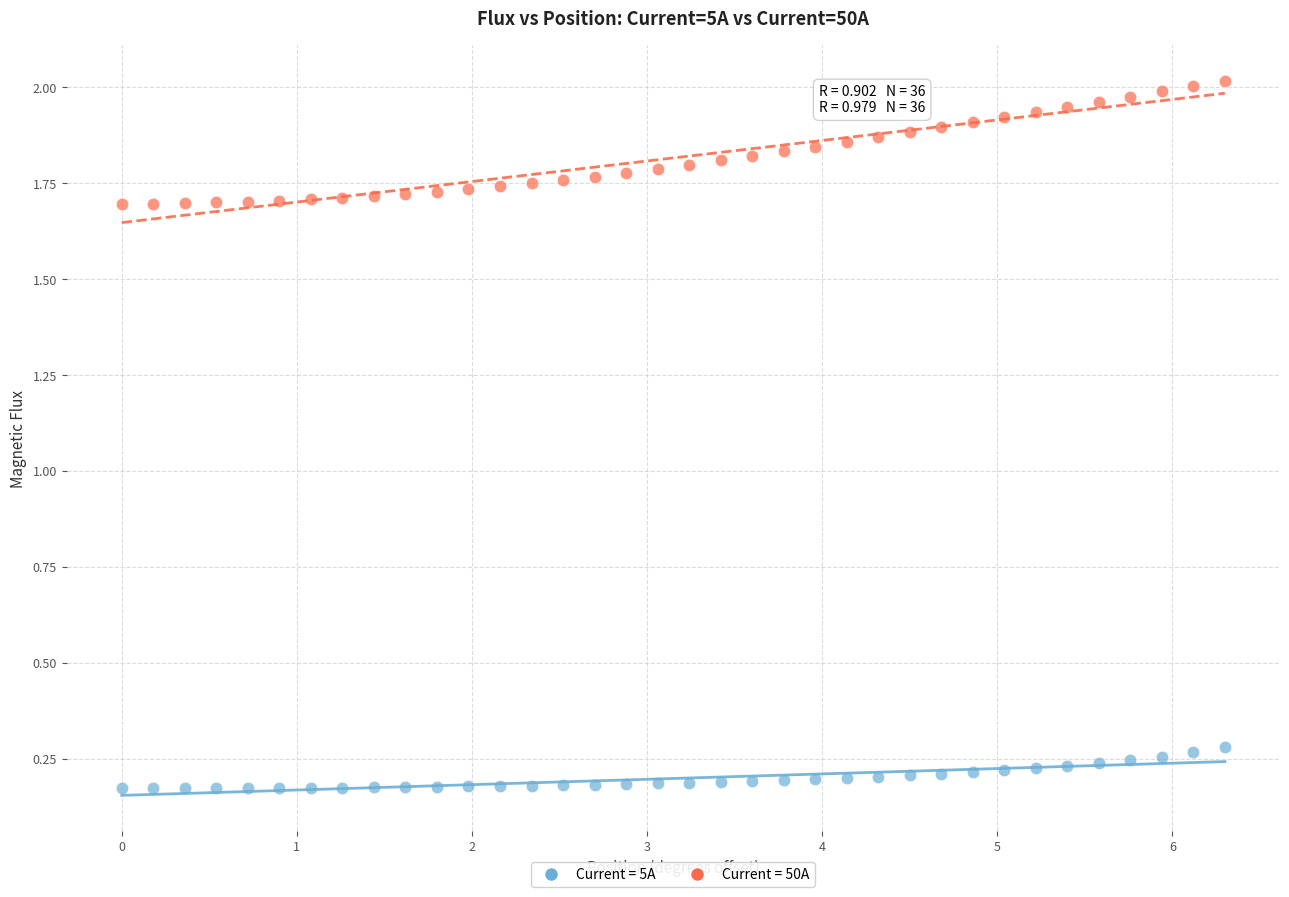

Which series reaches the maximum Y coordinate?

Current = 50A